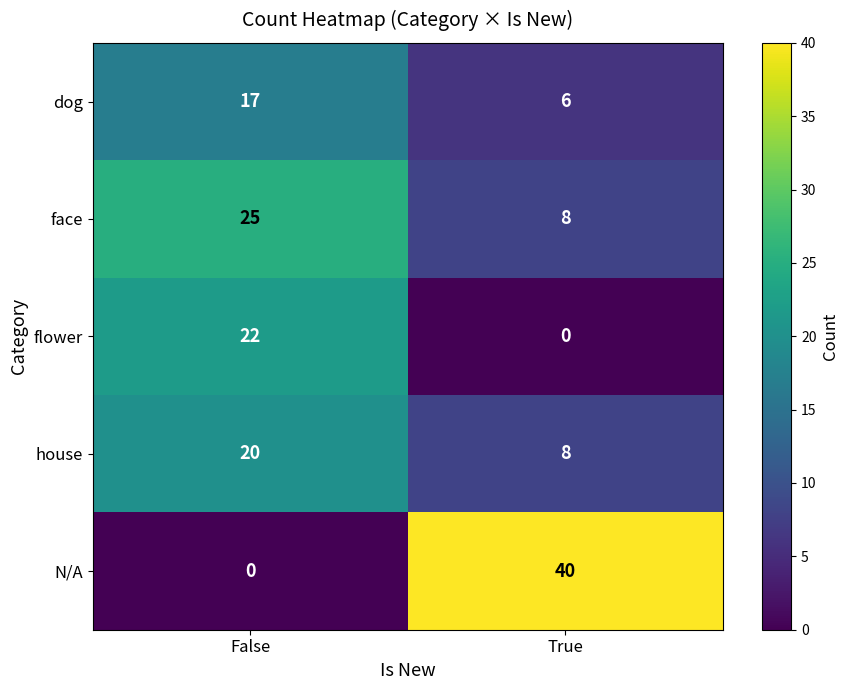

Reading left to right, transcribe all the data shown in this chart.

dog: 17	6
face: 25	8
flower: 22	0
house: 20	8
N/A: 0	40